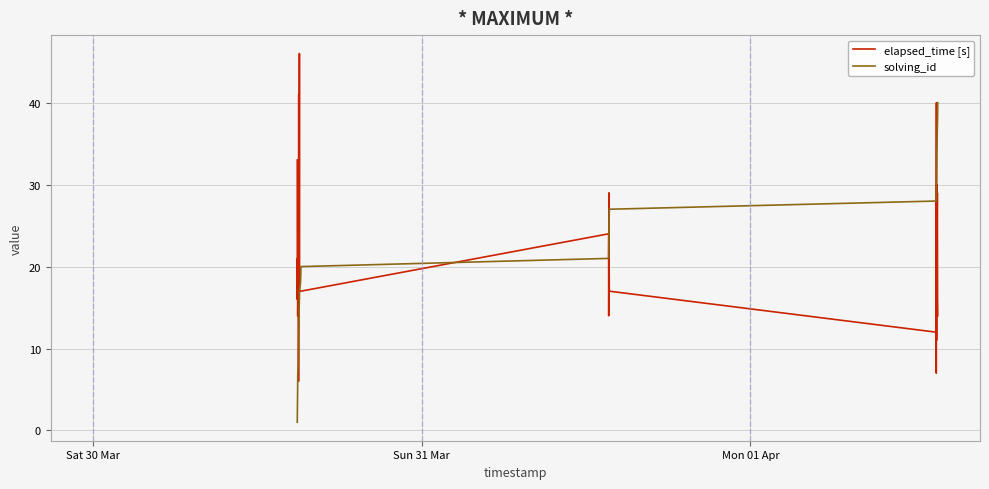

How many lines are shown in the chart?

2